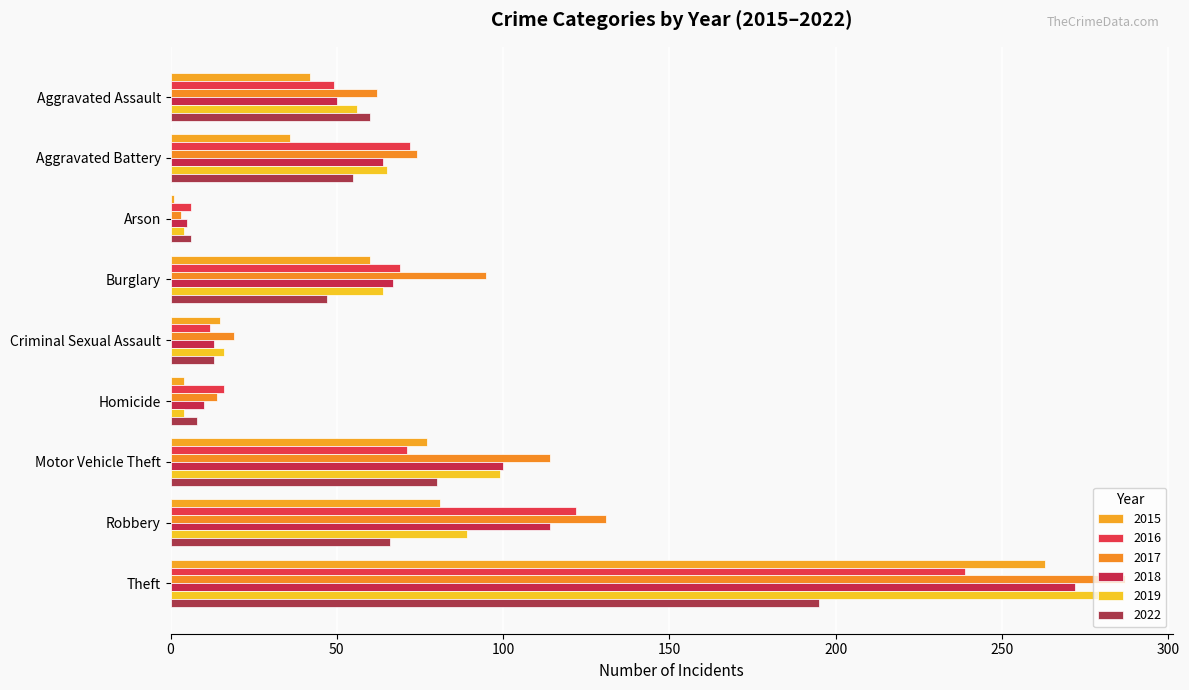

Which series has the widest spread of values?

2017